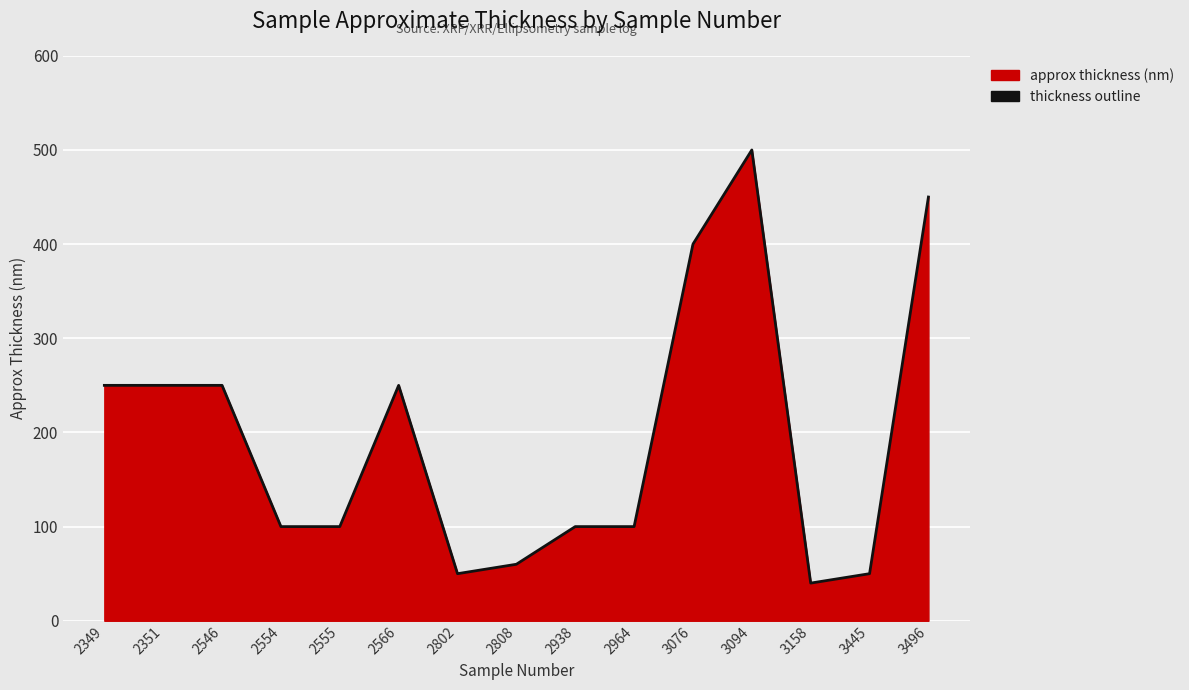

The chart shows a value of 400 at 3076. True or false?

True